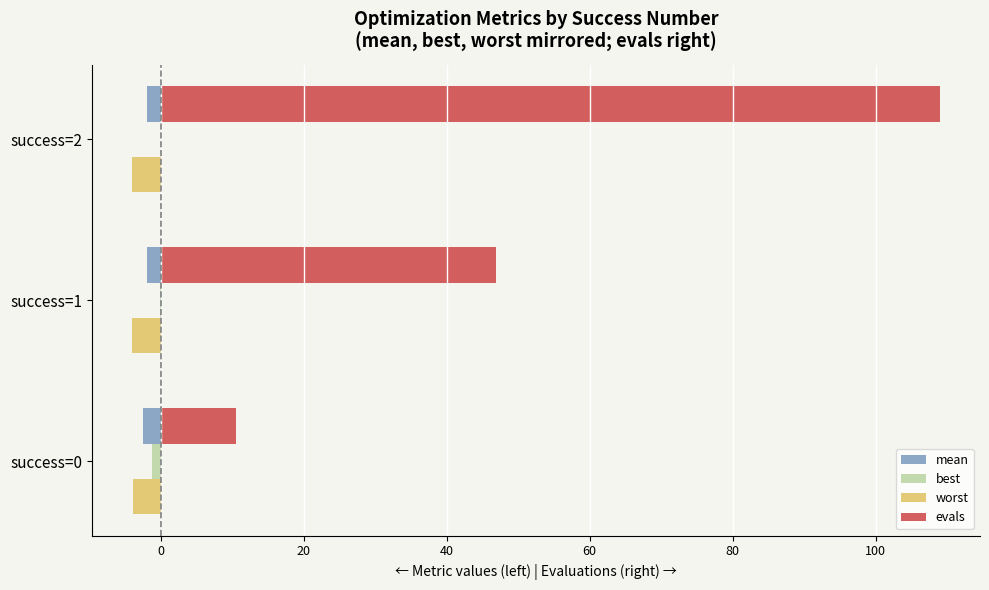

Between success=1 and success=2, which series saw the biggest shift?

evals